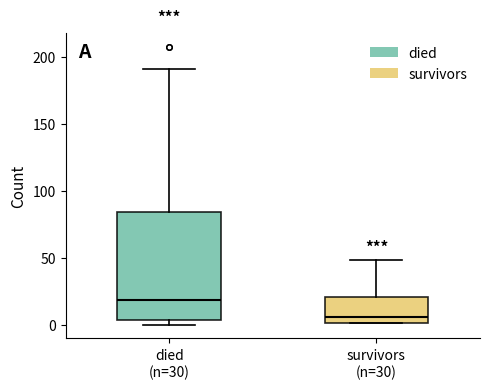

Comparing the boxes themselves (not the whiskers), which one is the tallest?

died (n=30)